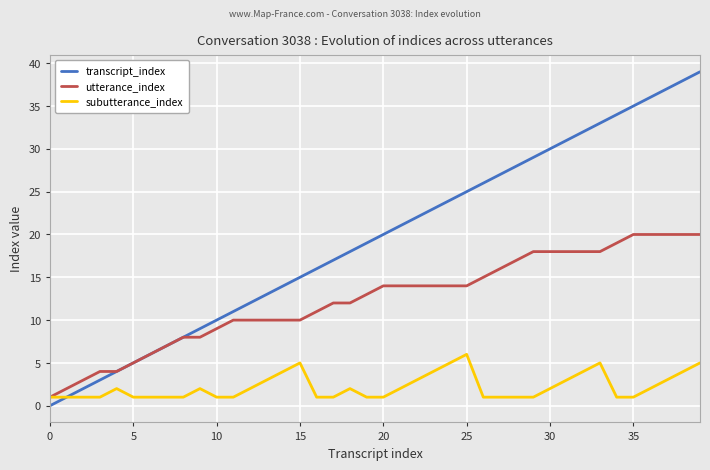

Which series has the widest spread of values?

transcript_index